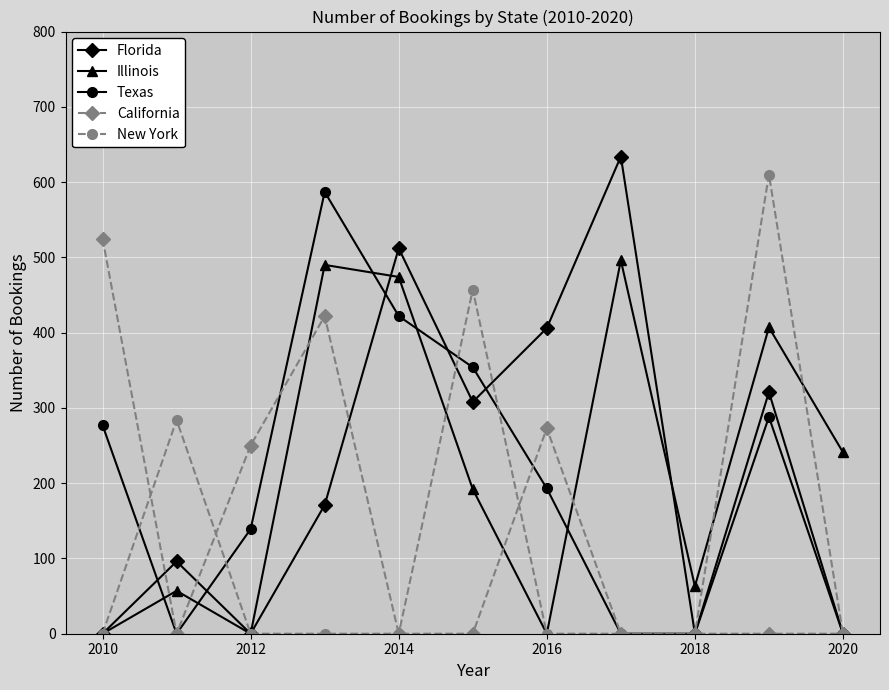

How many values in the Illinois series are below 192?

5